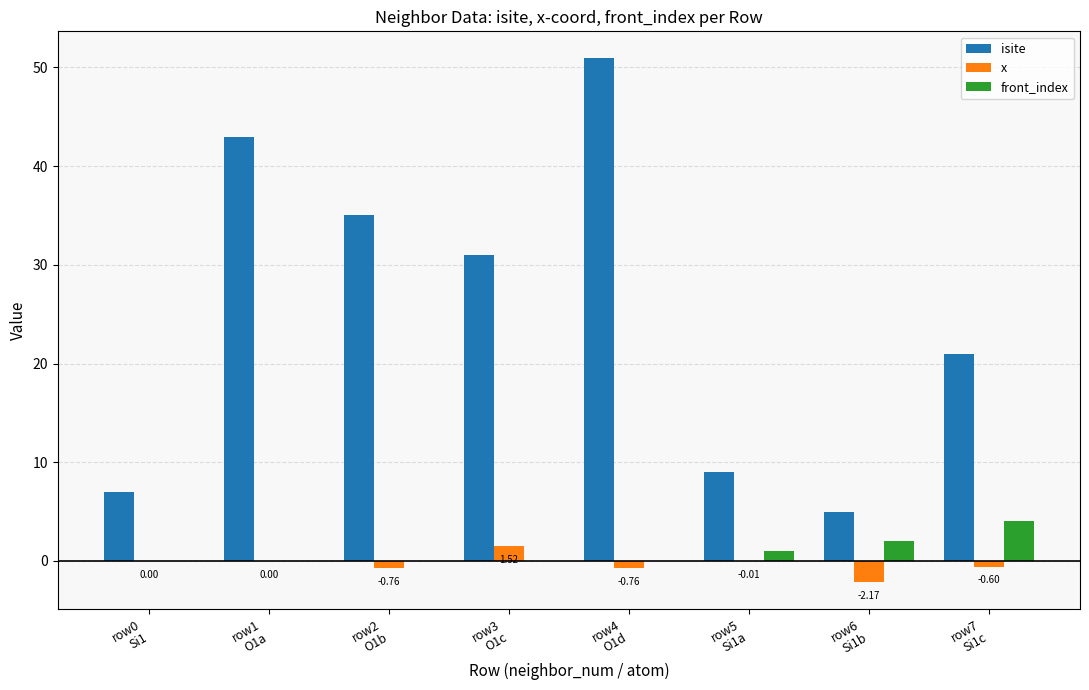

Which series has the largest range (max minus min)?

isite